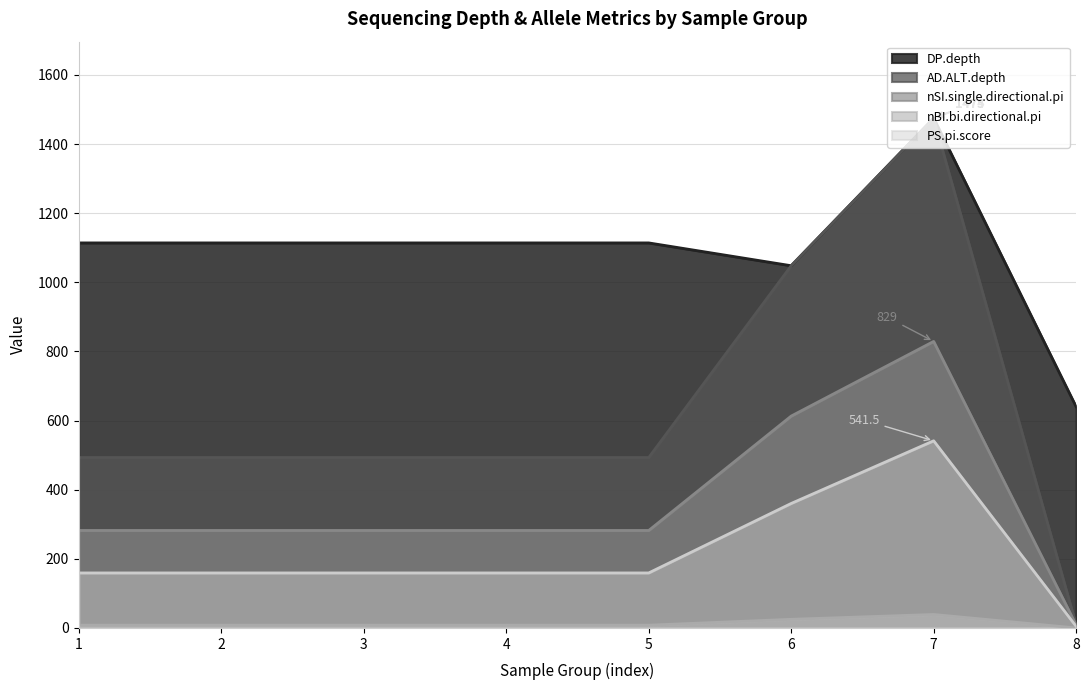

Which series has the largest total across all categories?

DP.depth